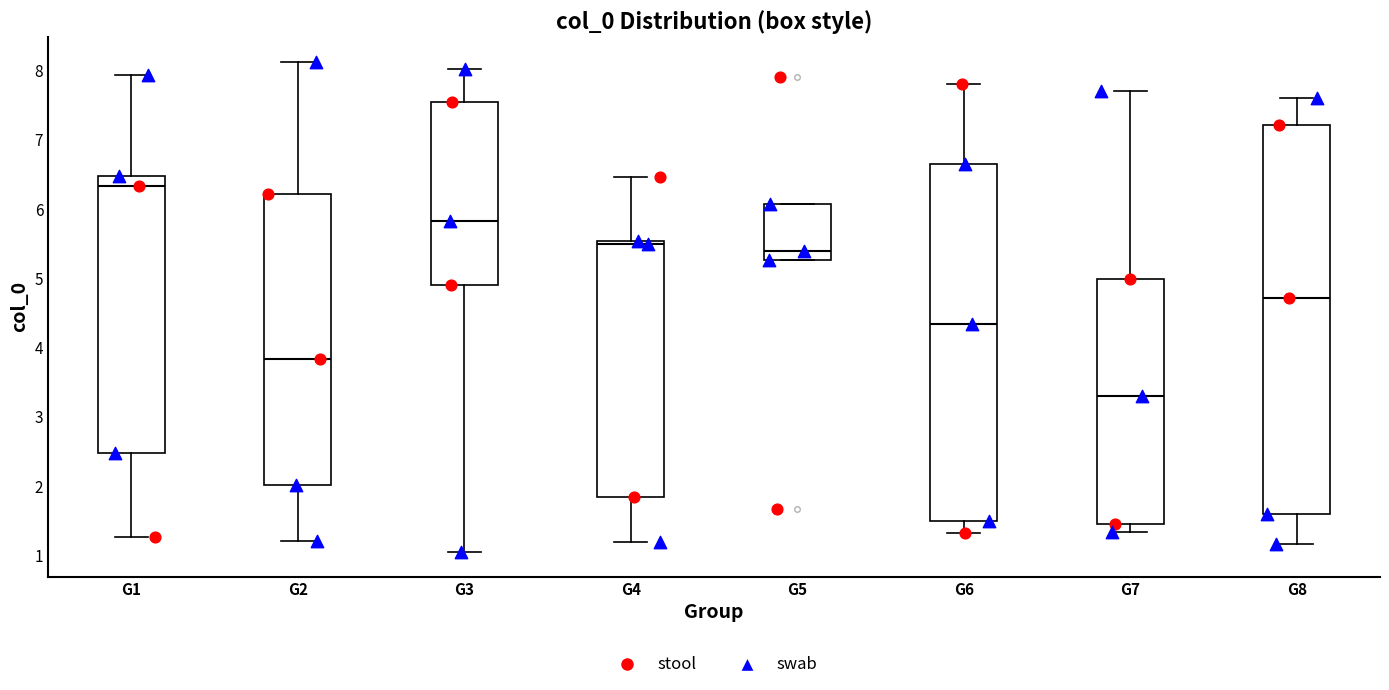

Which box has the highest median line?

G1